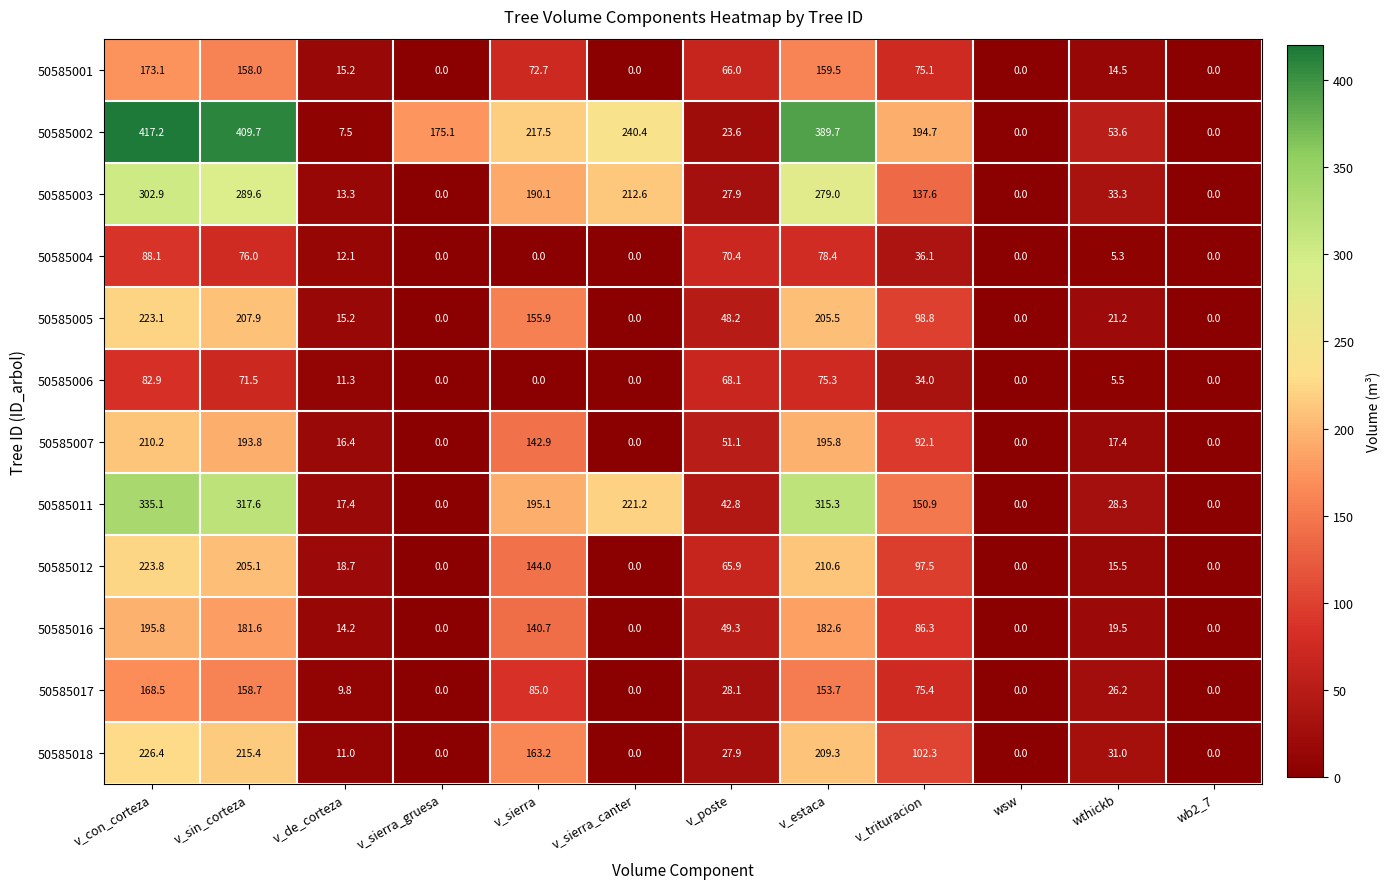

What is the approximate value of 50585018 at v_con_corteza?

226.4